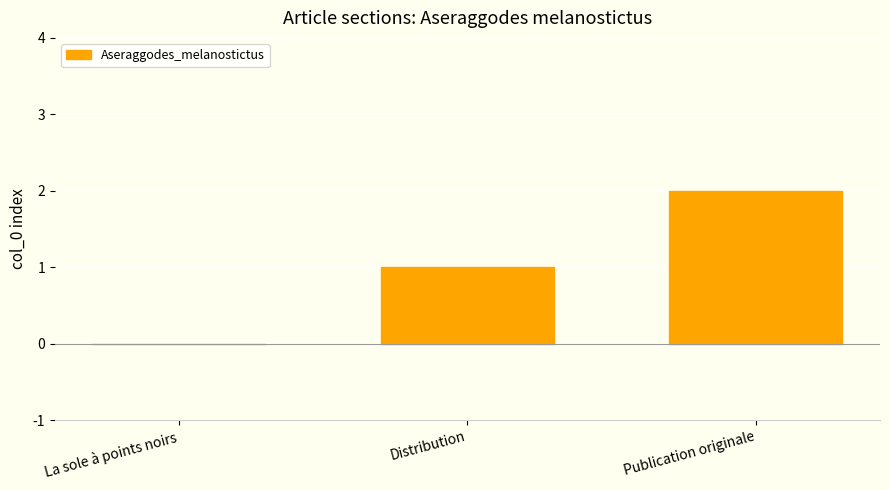

What is the sum of all values?

3